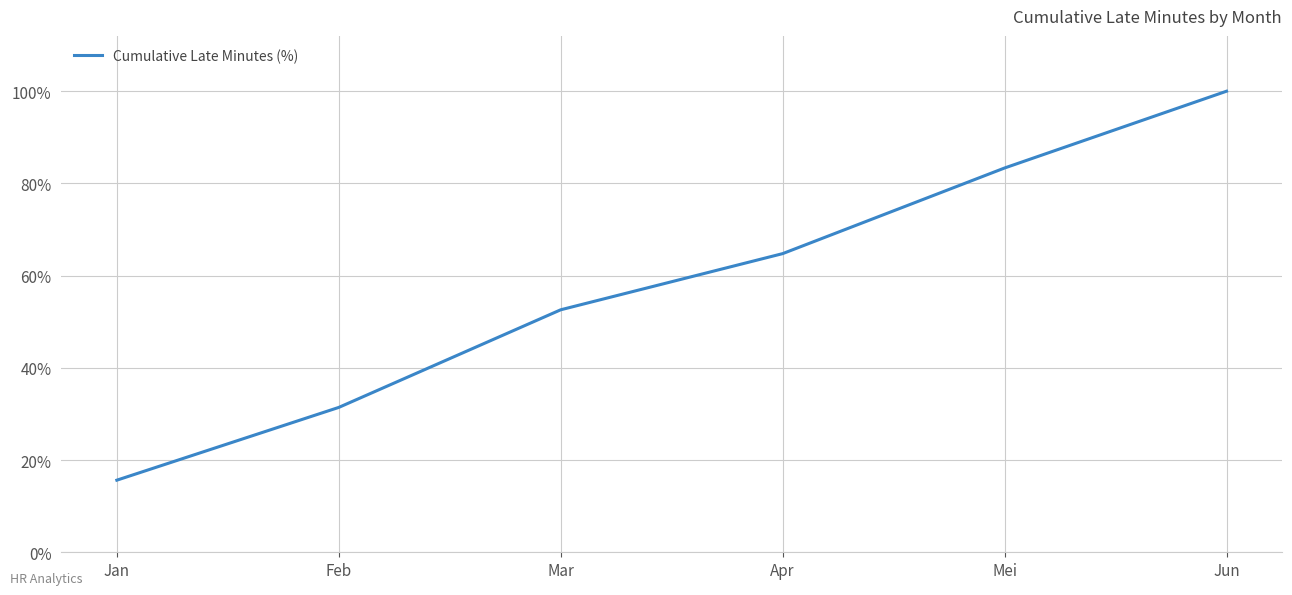

What position from the left is Mar?

3